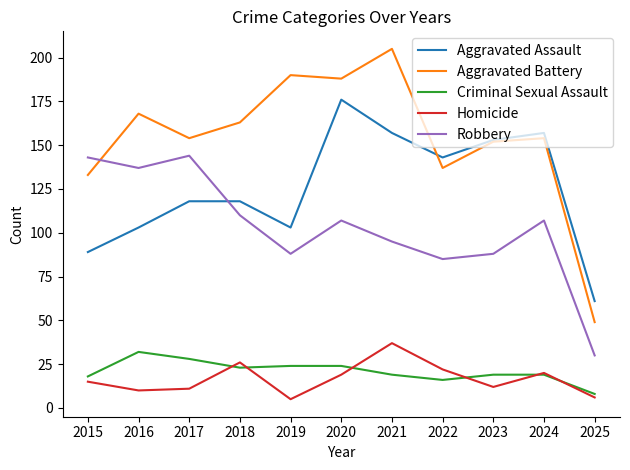

How many interior local peaks does the Aggravated Battery series have?

4